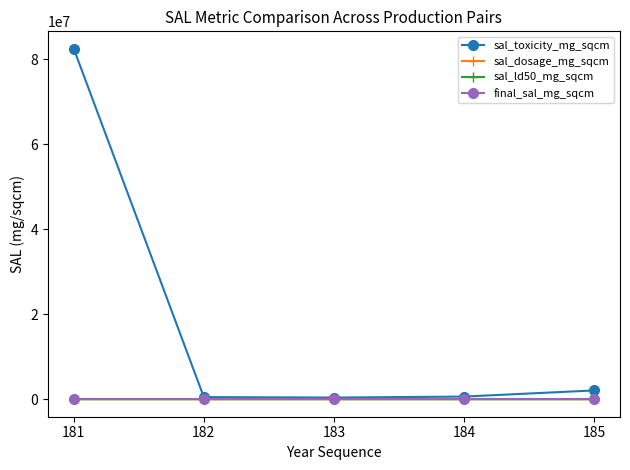

True or false: final_sal_mg_sqcm has more than 2 interior local peaks.

False